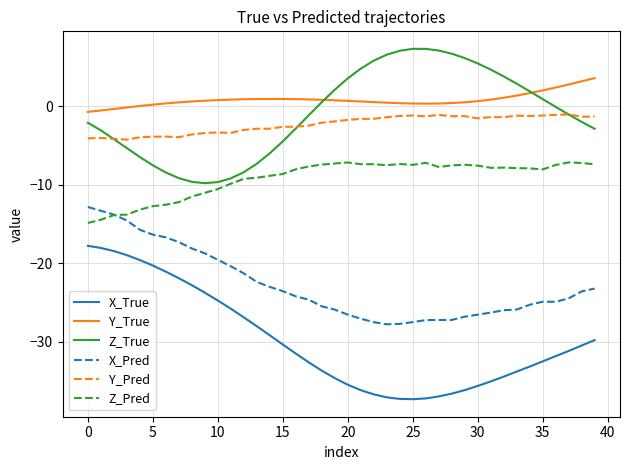

What is the smallest value displayed?

-37.3